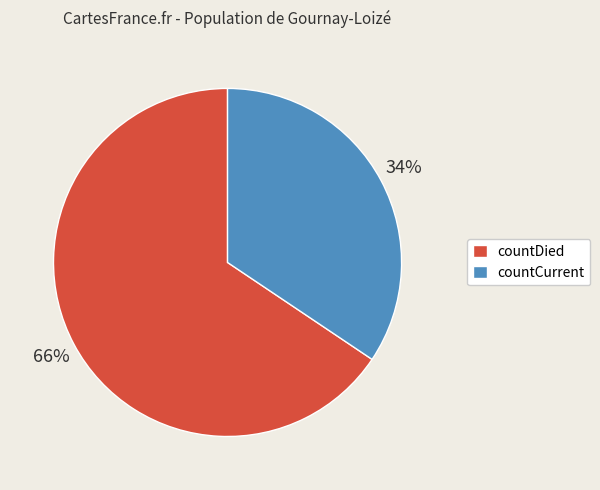

Rank the categories by value from lowest to highest.

countCurrent, countDied